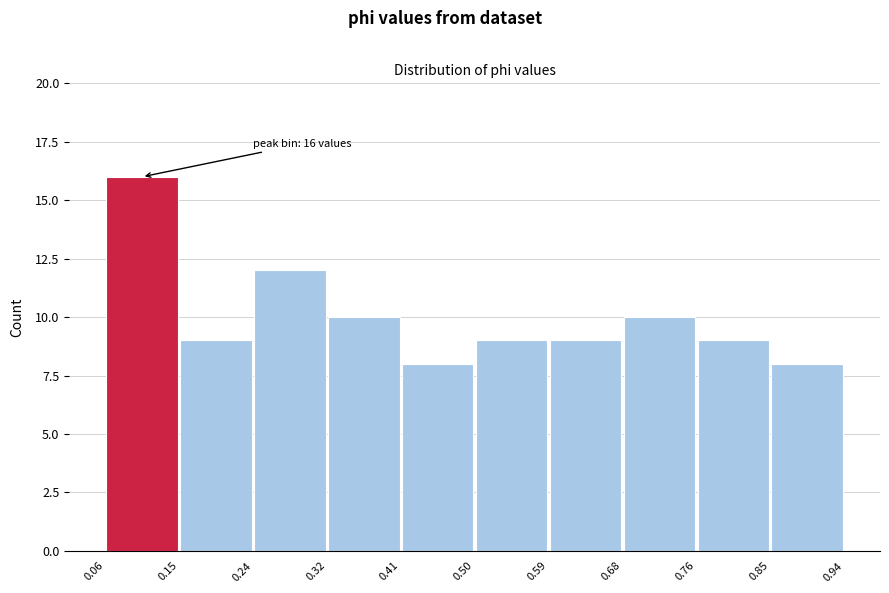

Over which range of the x-axis is the bar tallest?

0.06 to 0.15